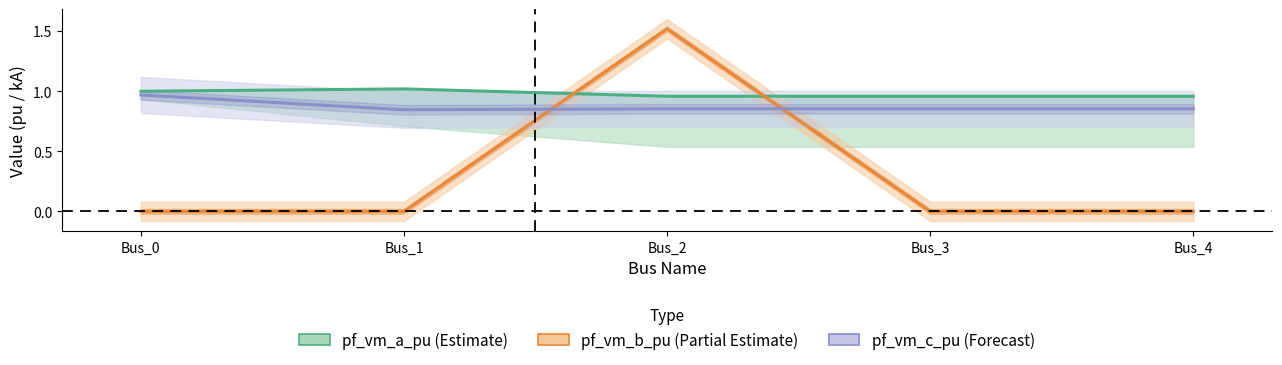

The value of pf_vm_a_pu at Bus_4 is 0.4. True or false?

False